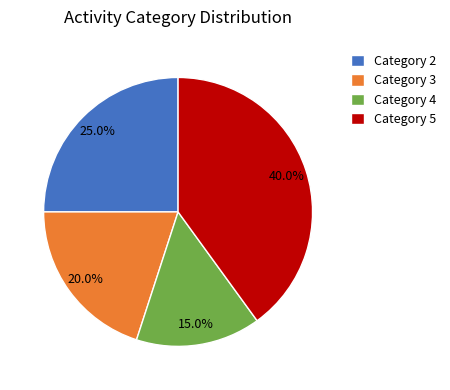

Does Category 5 account for over 50% of the chart?

No